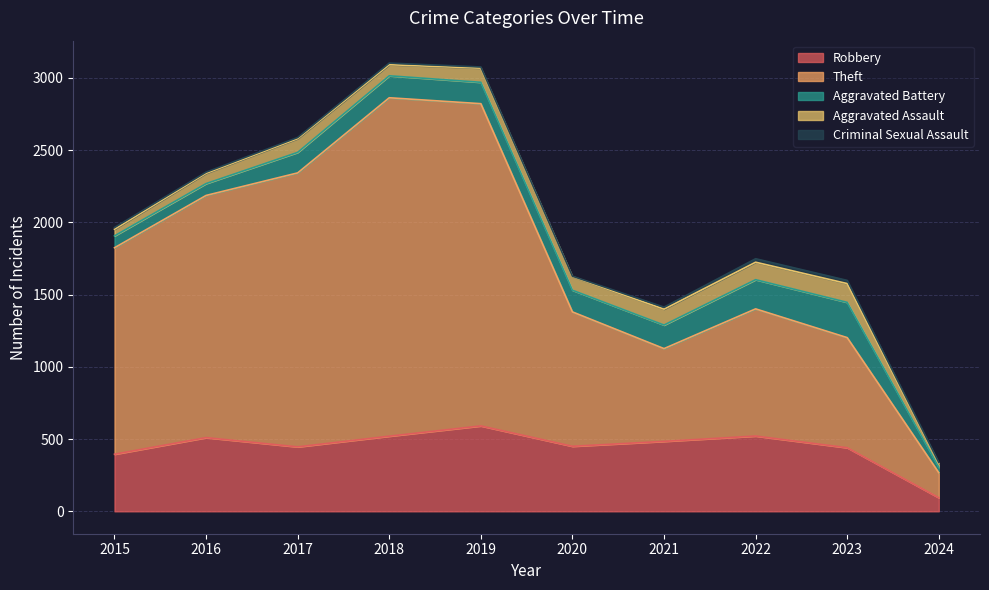

What is the sum of the Robbery values at 2016 and 2019?

1101